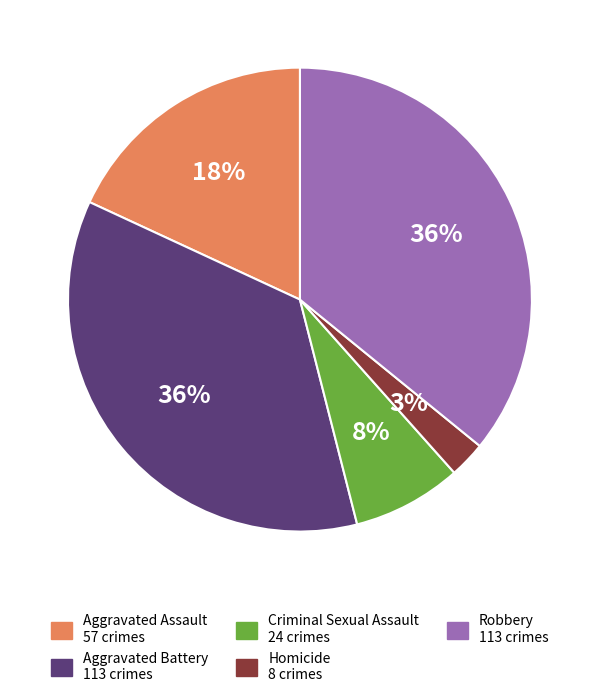

How many segments does this pie chart have?

5